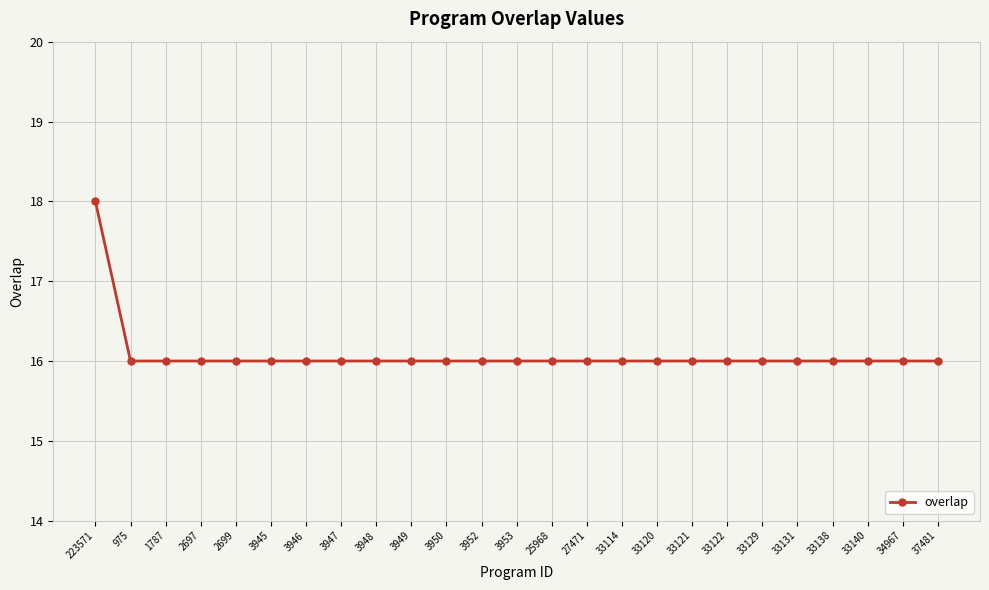

What is the greatest value displayed?

18